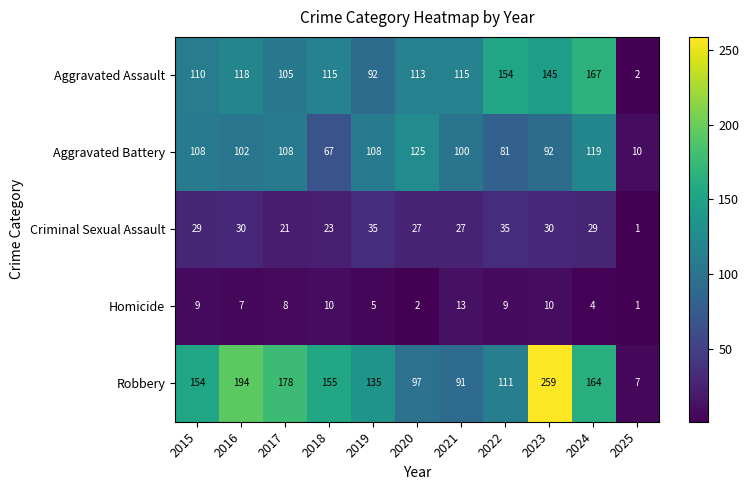

What is the sum of the Aggravated Assault values at 2020 and 2015?

223